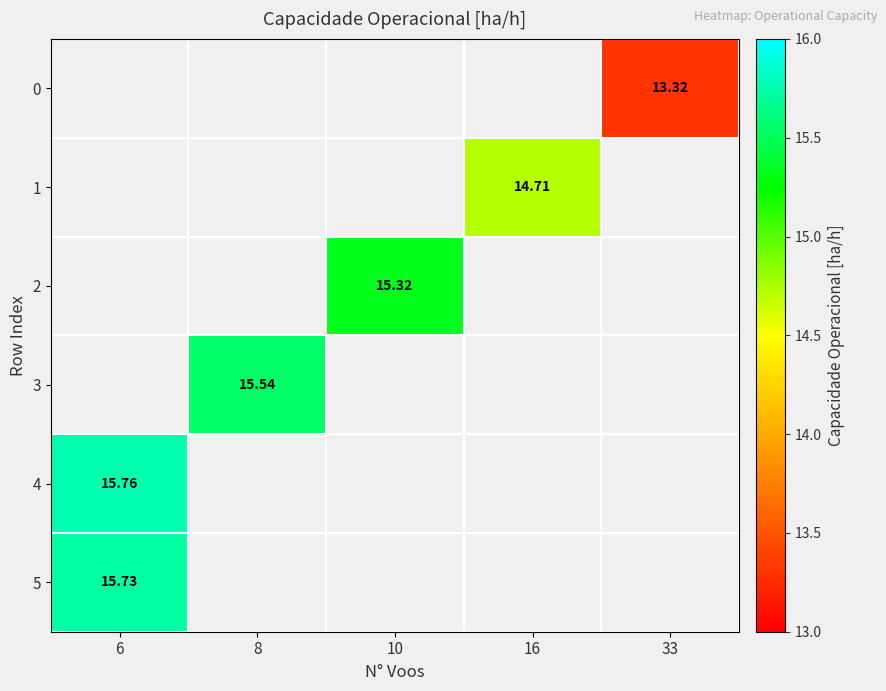

List the labels in order of row_0 value, largest first.

6, 8, 10, 16, 33